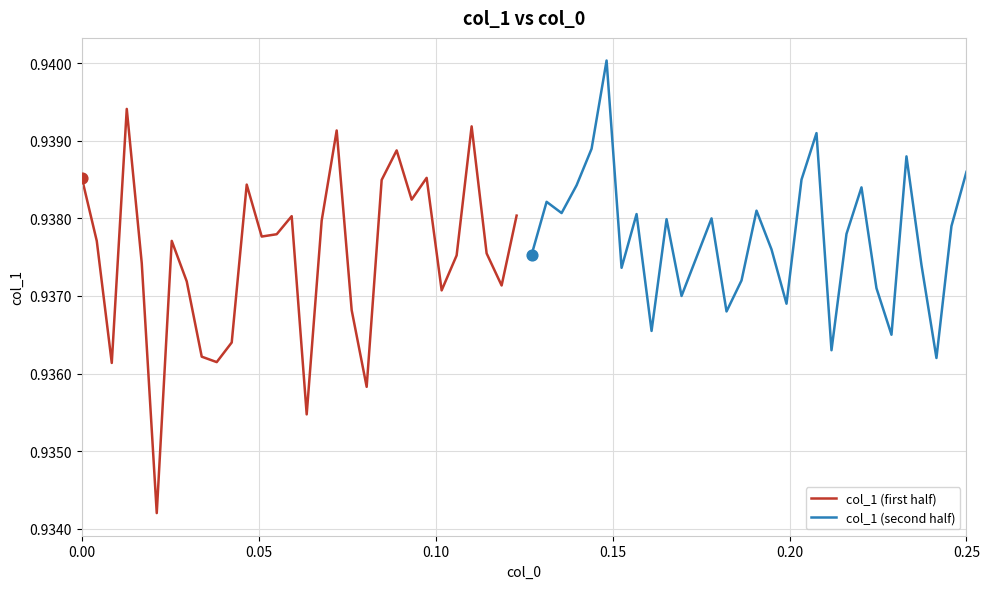

At which category is the sum across all series the highest?

0.15